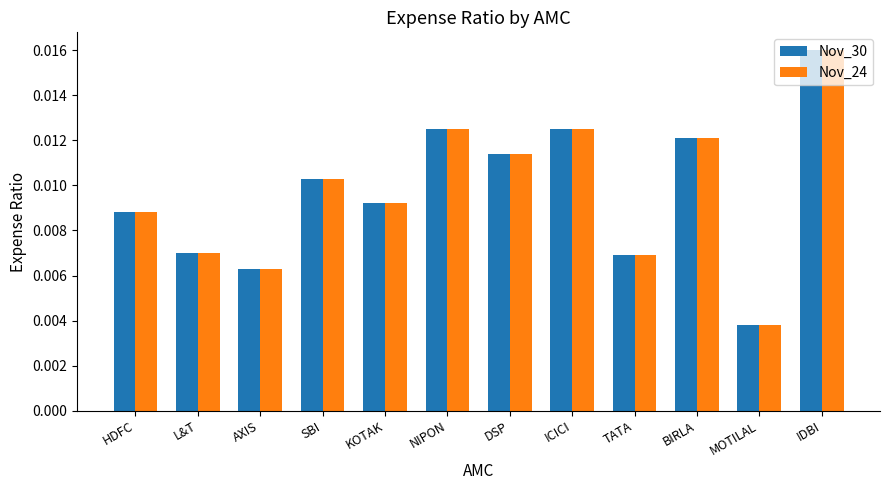

How many Nov_24 values are between 0 and 1?

12